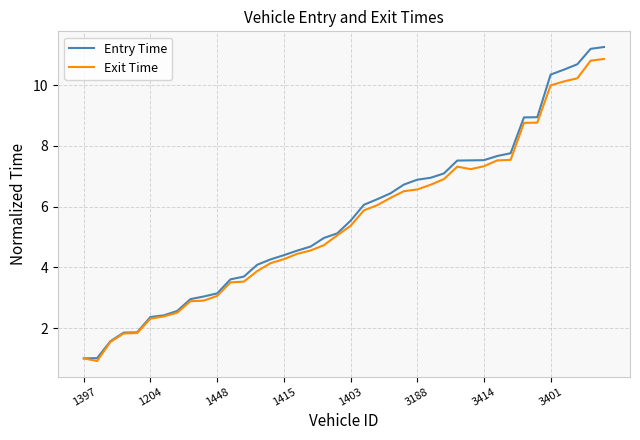

What is the lowest value of the Entry Time series?

1.0